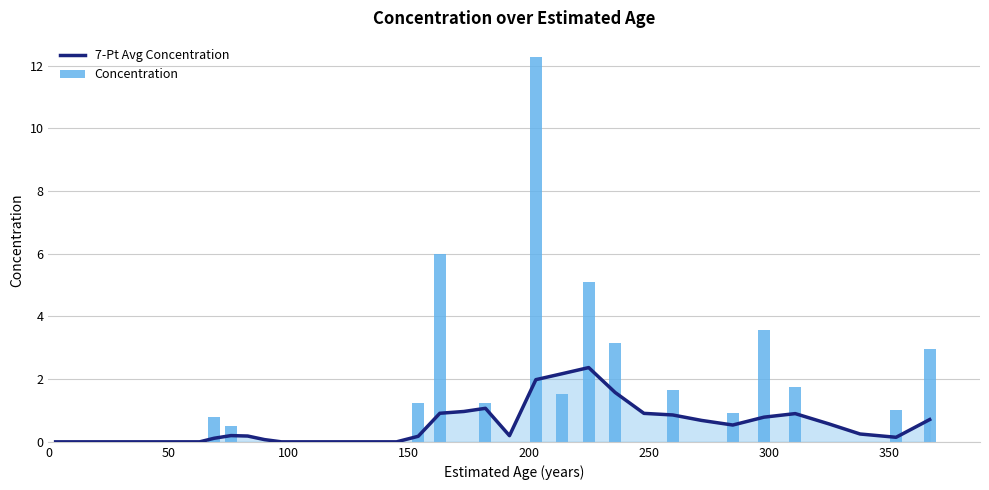

Reading left to right, transcribe all the data shown in this chart.

7-Pt Avg Concentration: 0.0	0.0	0.0	0.0	0.0	0.0	0.0	0.0	0.0	0.0	0.1	0.2	0.2	0.1	0.0	0.0	0.0	0.0	0.0	0.0	0.0	0.2	0.9	1.0	1.1	0.2	2.0	2.2	2.4	1.6	0.9	0.9	0.7	0.5	0.8	0.9	0.6	0.2	0.1	0.7
Concentration: 0.0	0.0	0.0	0.0	0.0	0.0	0.0	0.0	0.0	0.0	0.8	0.5	0.0	0.0	0.0	0.0	0.0	0.0	0.0	0.0	0.0	1.2	6.0	0.0	1.2	0.0	12.3	1.5	5.1	3.2	0.0	1.6	0.0	0.9	3.6	1.7	0.0	0.0	1.0	3.0